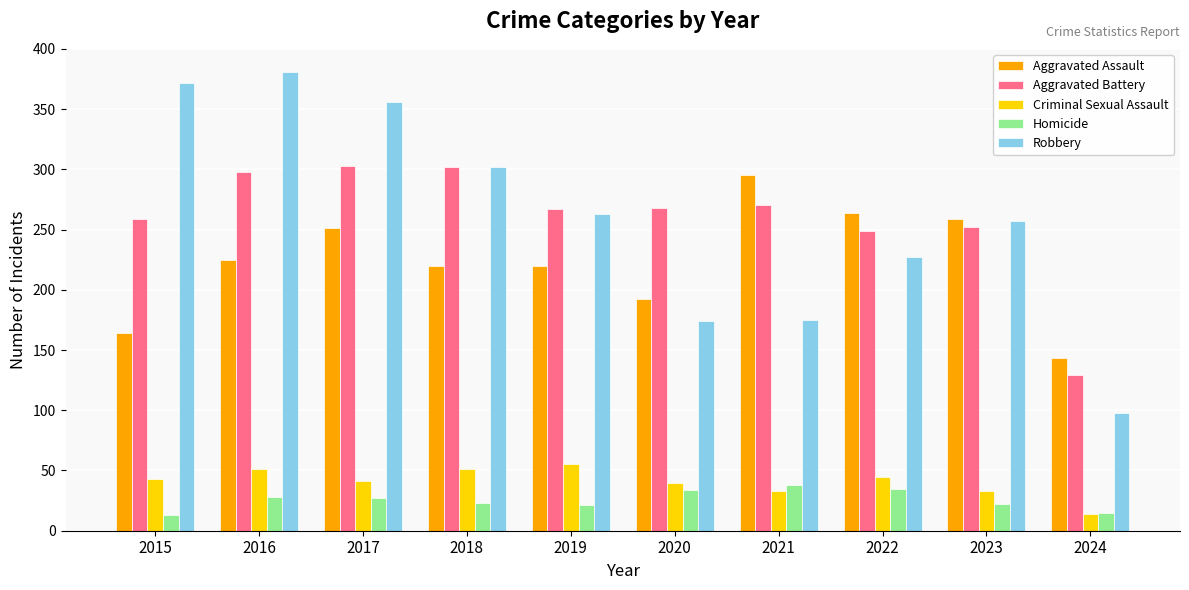

Is it true that Aggravated Assault equals 294 at 2016?

False